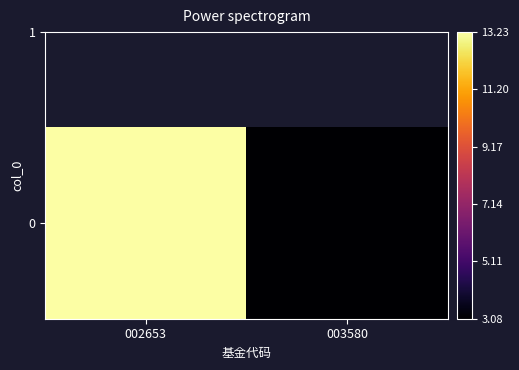

True or false: the data shows 3.1 at 003580.

True